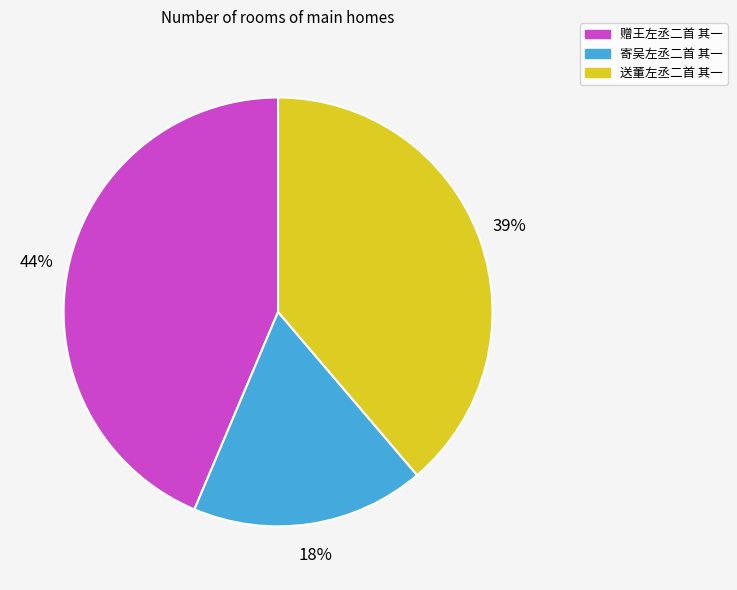

What percentage is the 赠王左丞二首 其一 slice, to the nearest percent?

44%